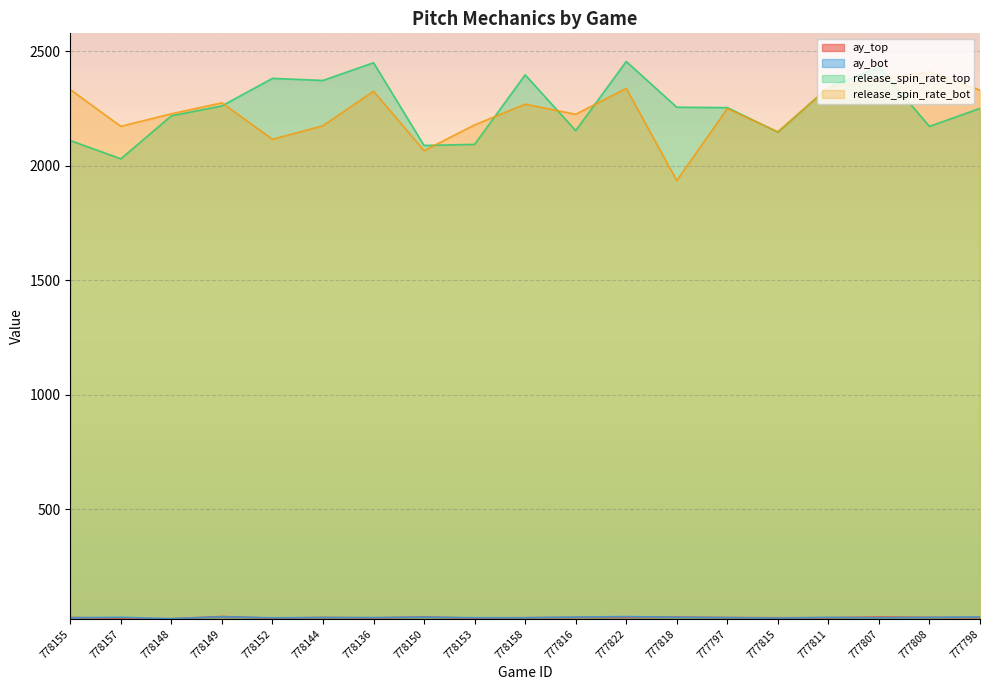

What is the difference between the highest and lowest values at 778150?

2059.9